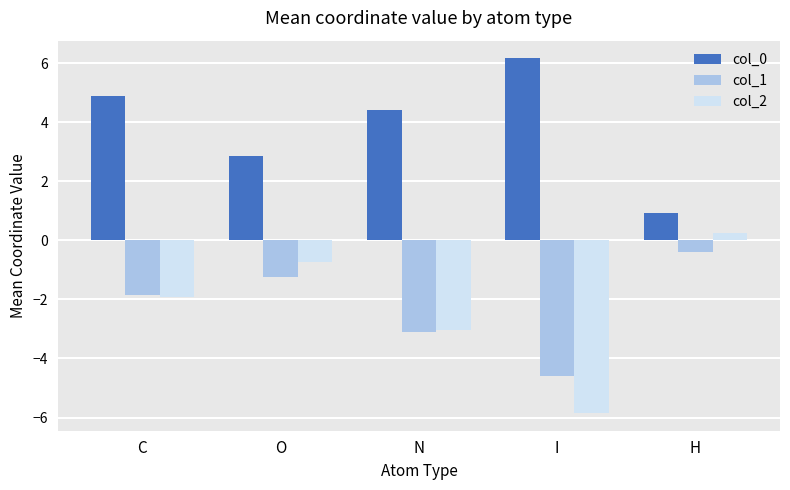

What is the lowest value of the col_0 series?

0.9